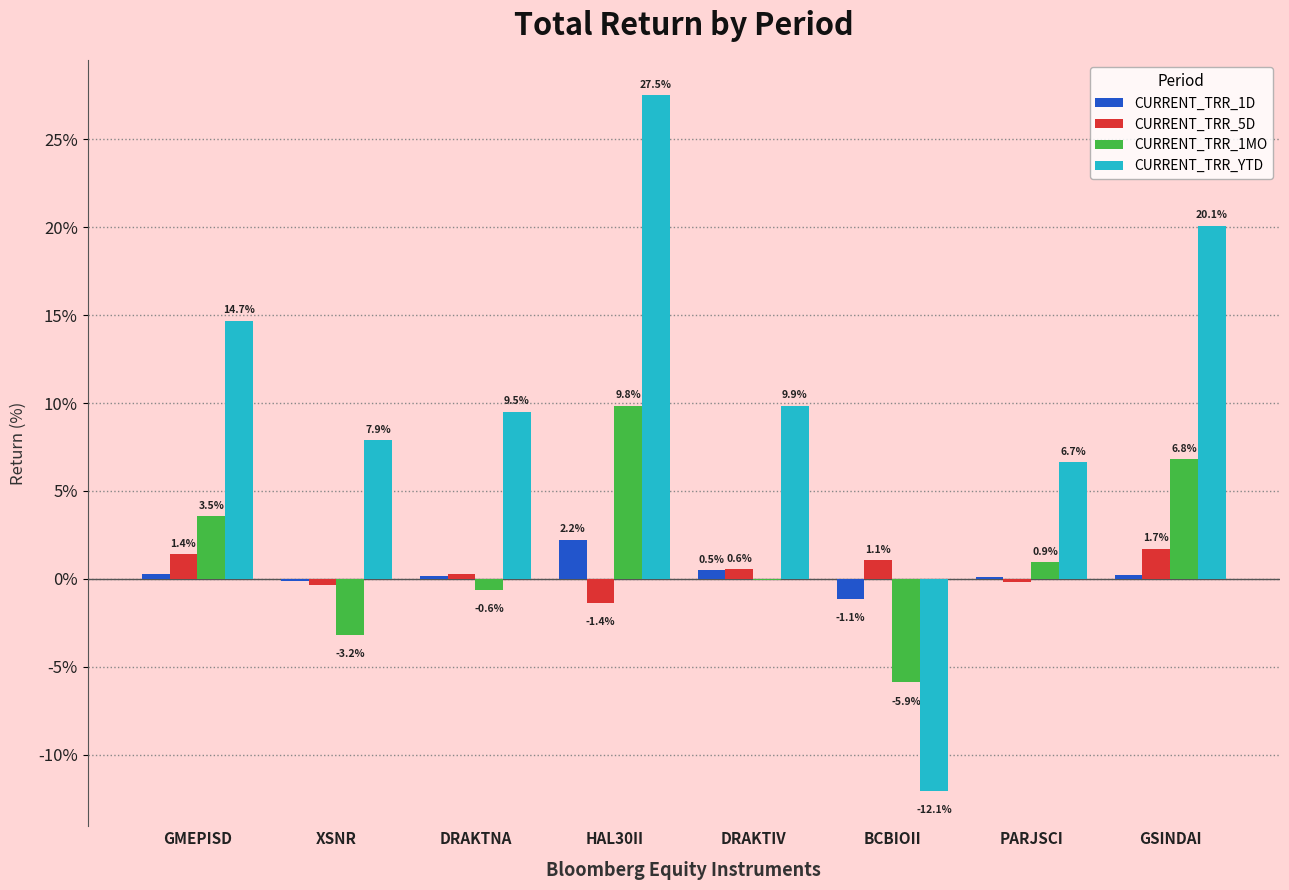

Does the chart contain stacked bars?

No